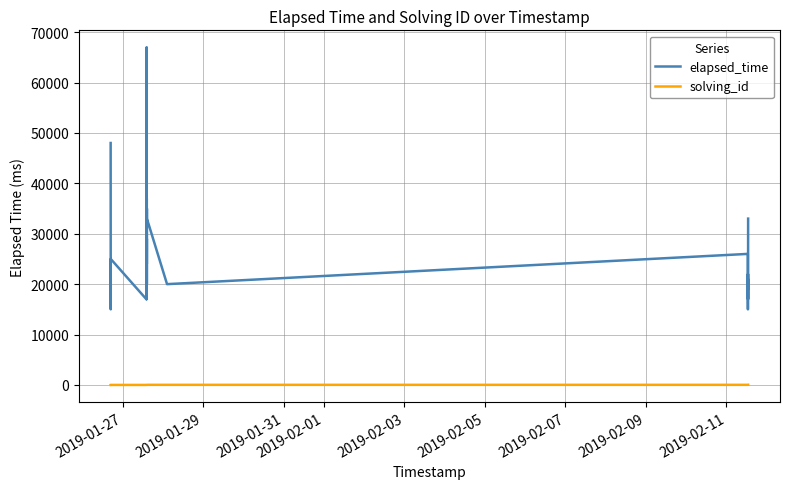

Which series has the largest total across all categories?

elapsed_time